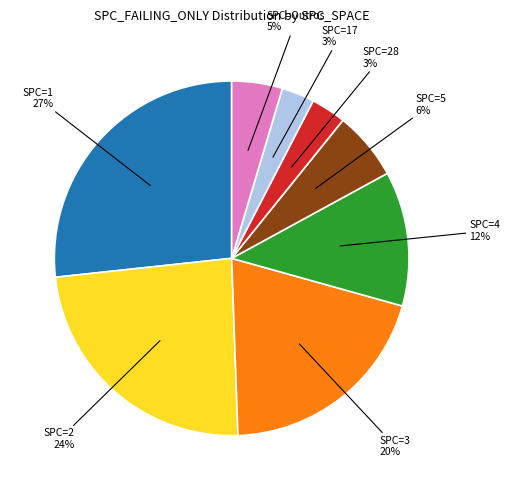

Does any single category account for the majority?

No